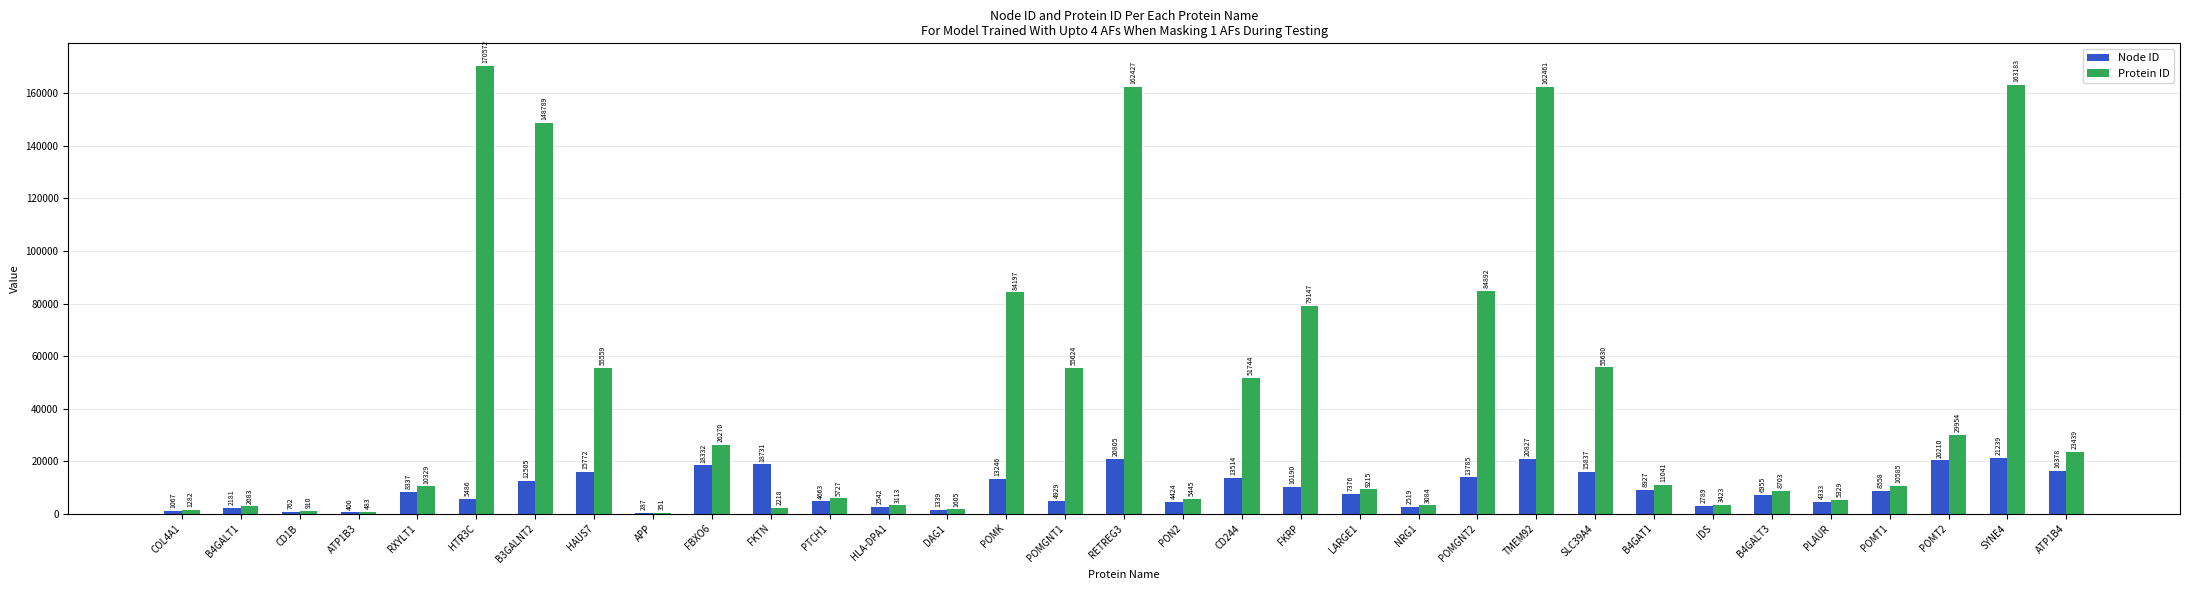

What is the average value of the Protein ID series?

43619